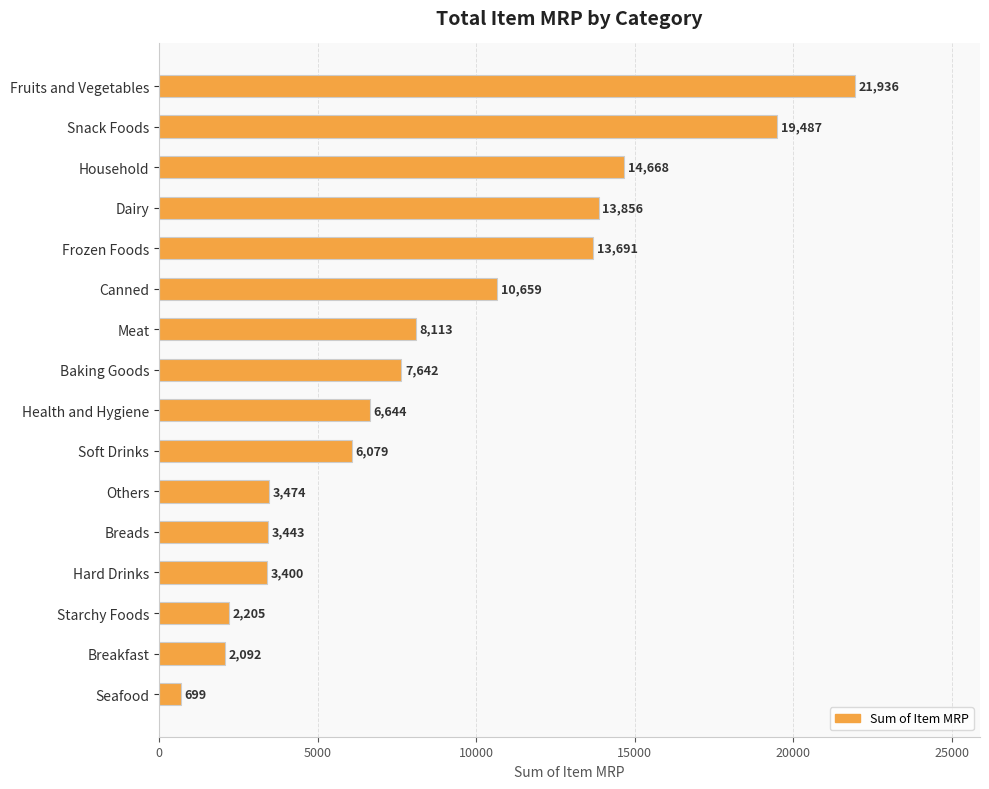

Are the bars grouped side by side (vs. stacked)?

No